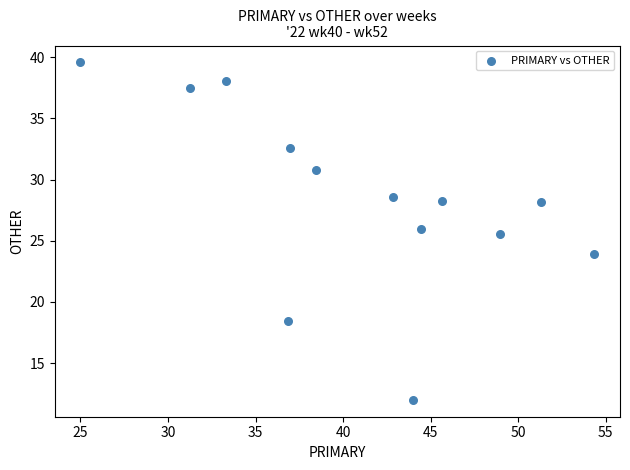

What Y value in the scatter plot is closest to 25?

25.5